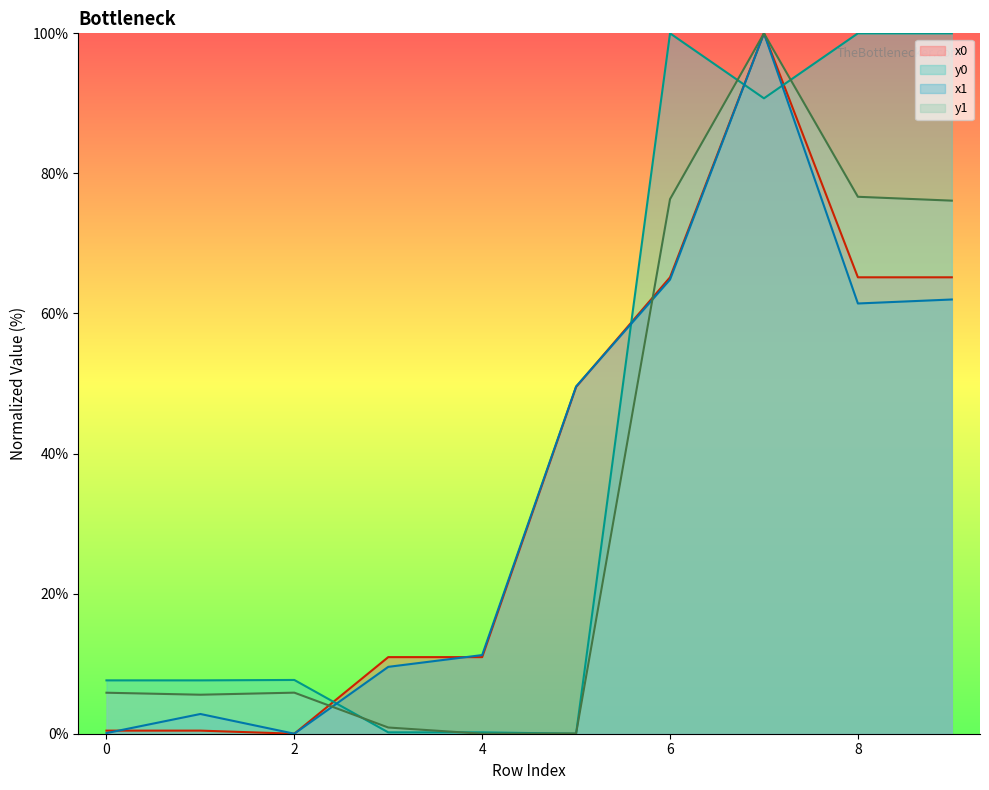

Does the chart have visible grid lines?

No